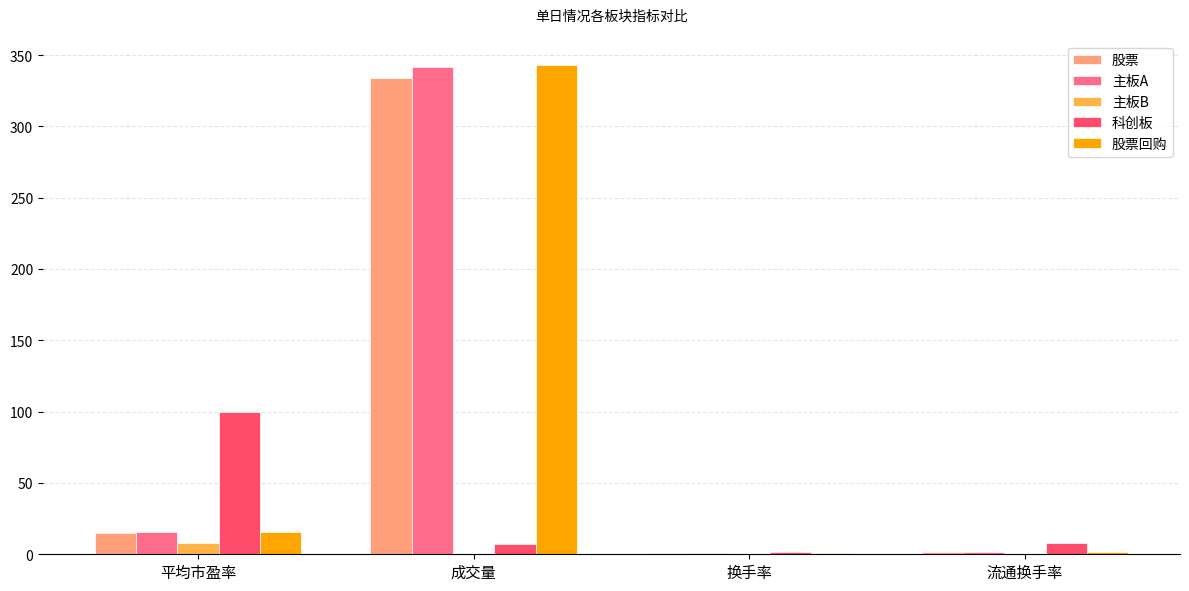

Between 平均市盈率 and 流通换手率, which series saw the biggest shift?

科创板